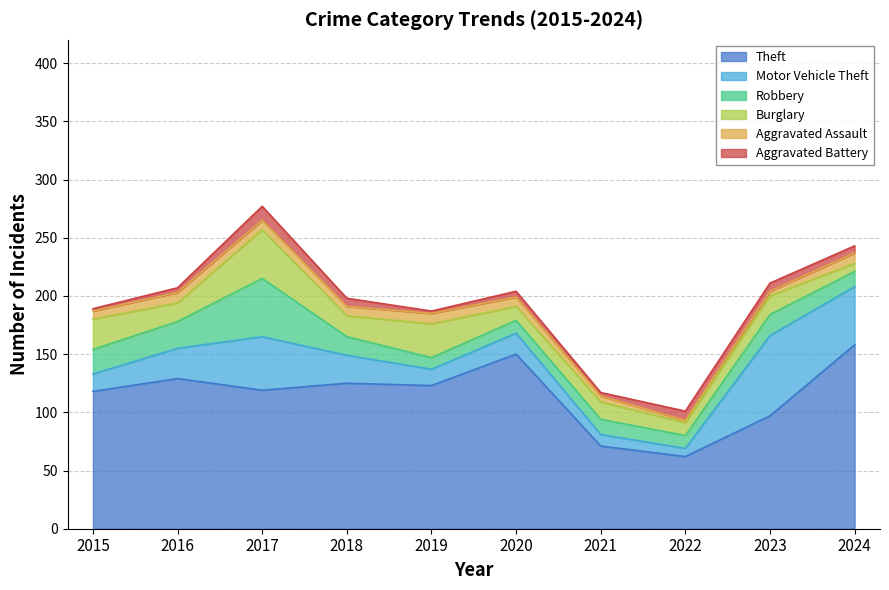

In Robbery, how many points are higher than both neighbors (excluding endpoints)?

3